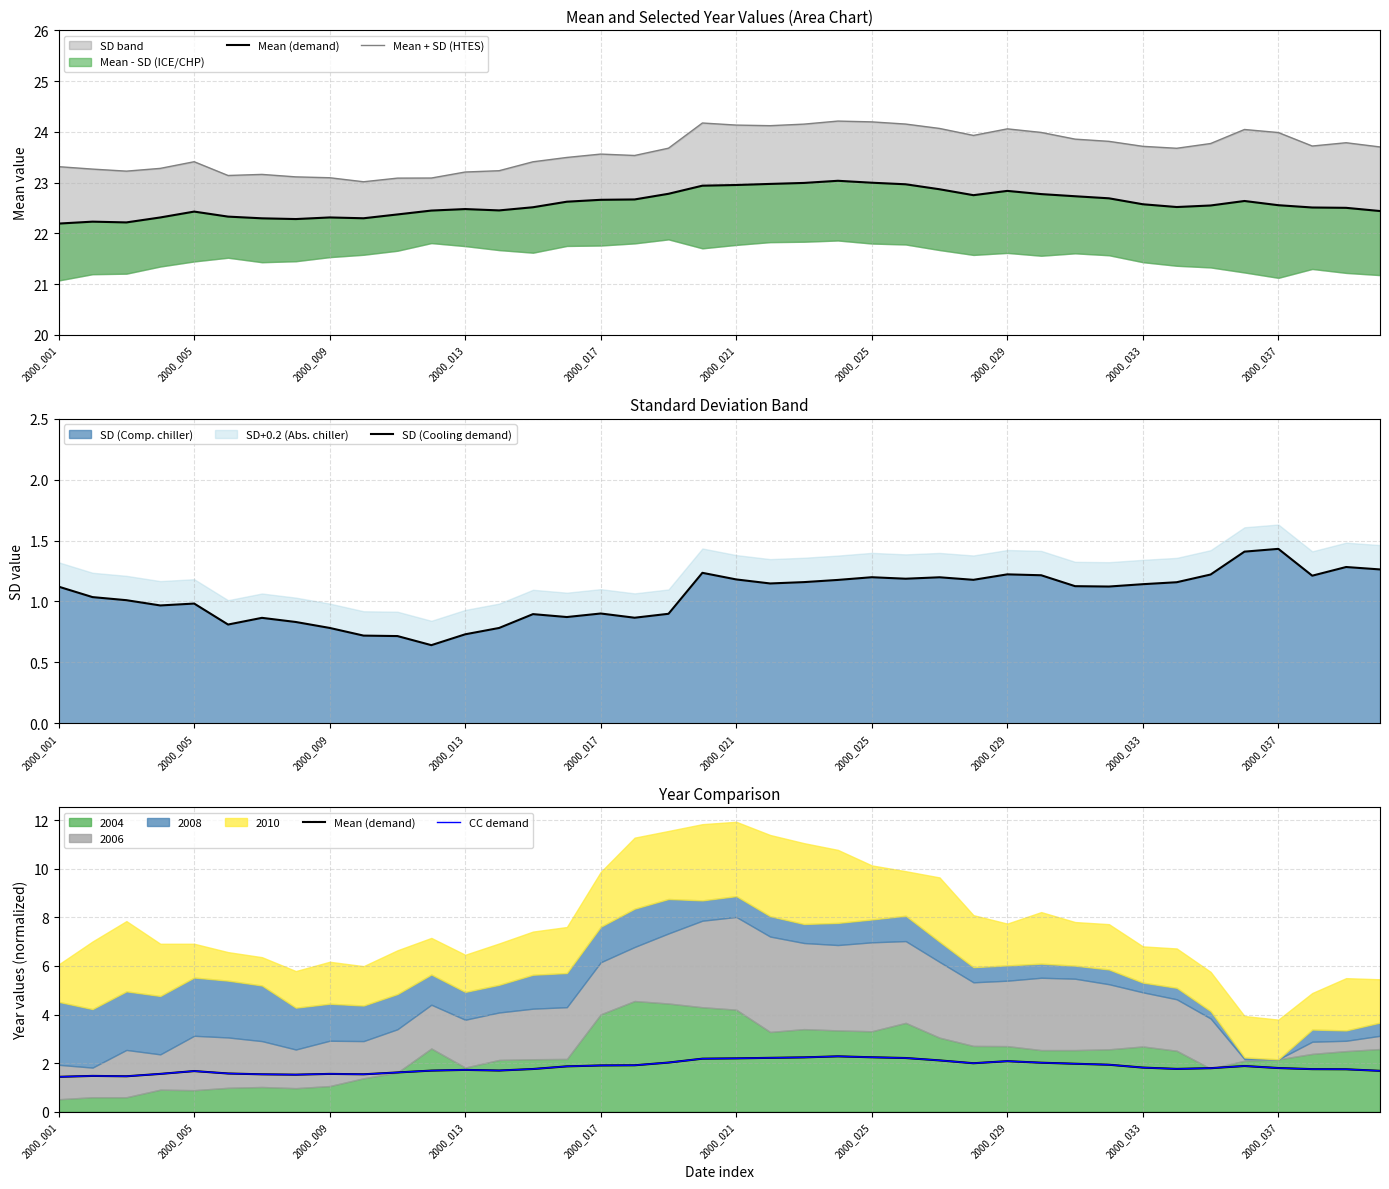

Which series has the largest total across all categories?

Mean + SD (HTES)